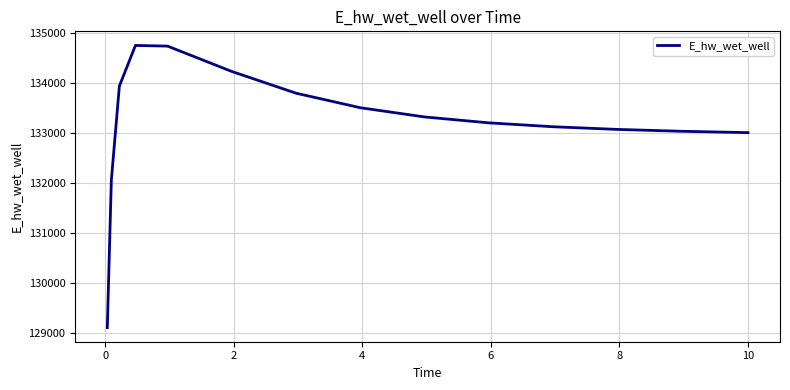

What is the average value?

133192.7